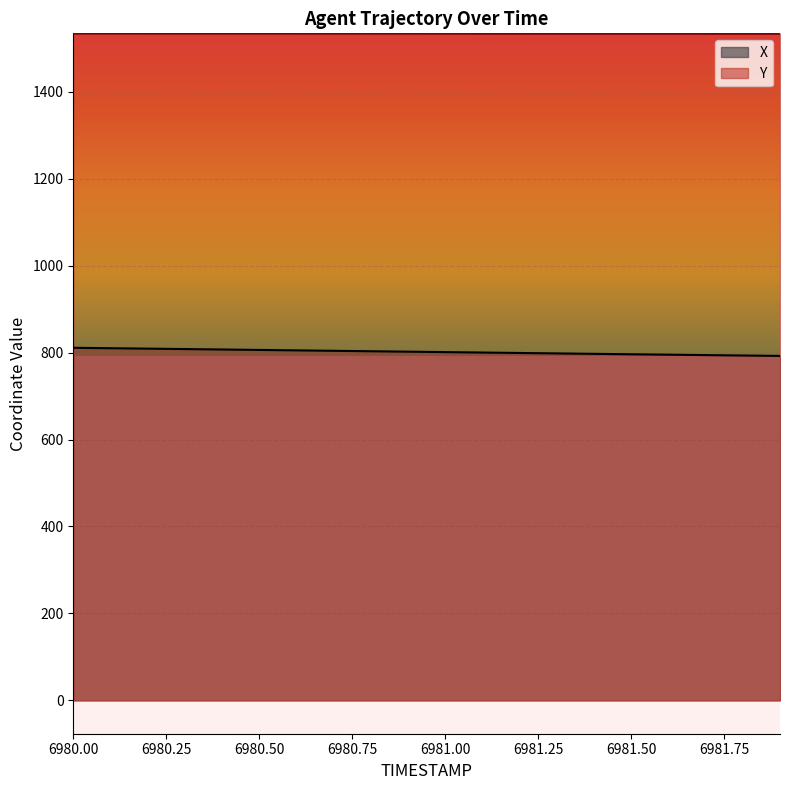

True or false: X and Y intersect in this chart.

False